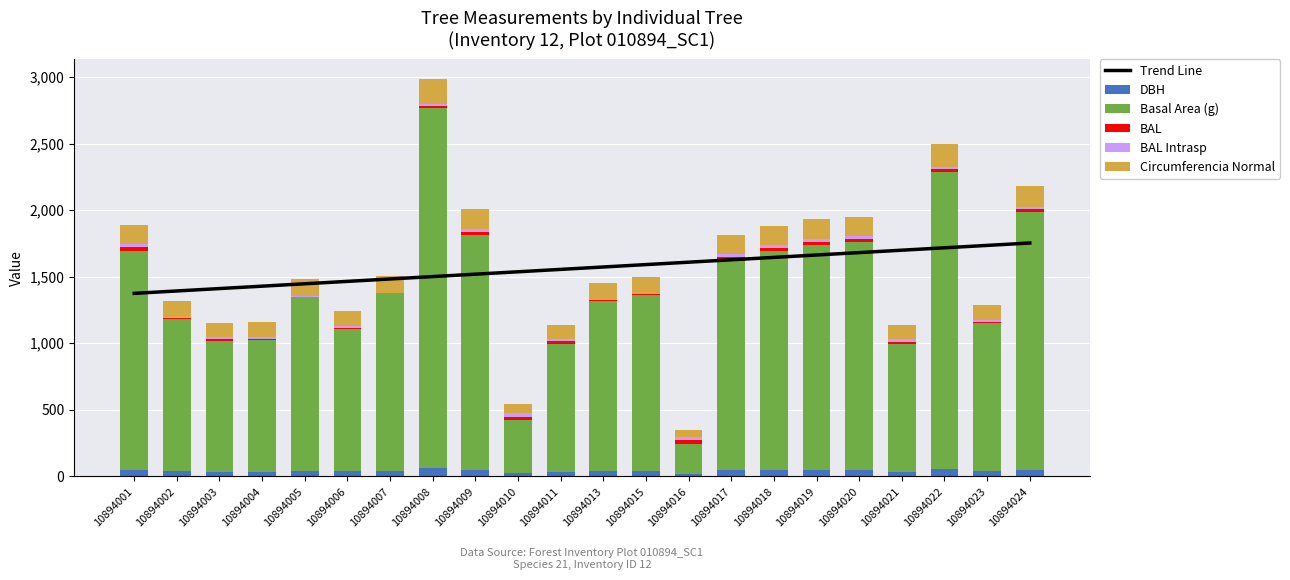

What is the difference between the dbh values at 10894017 and 10894002?

6.6